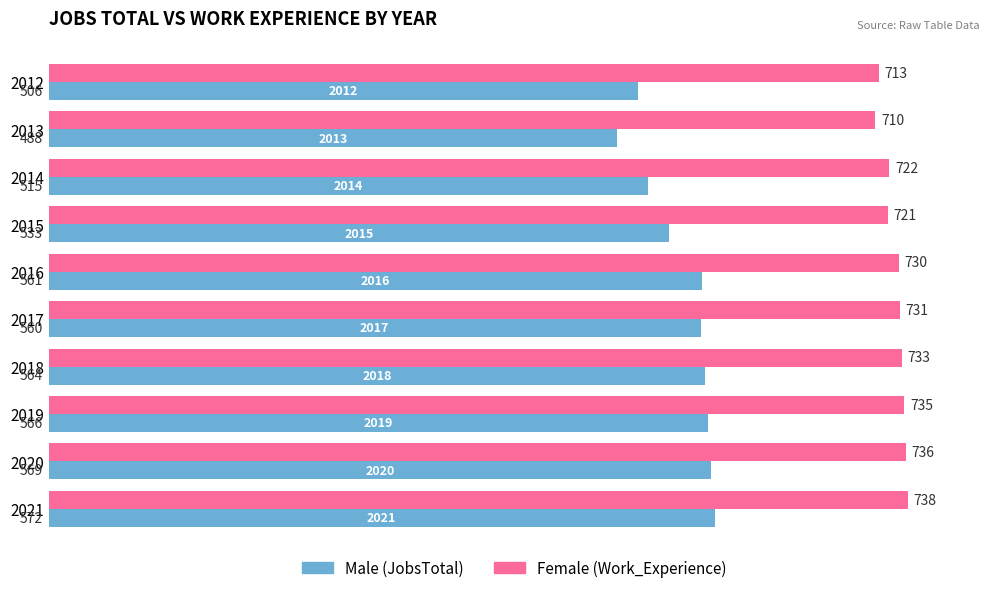

What is the difference between the highest and lowest values at 2014?

207